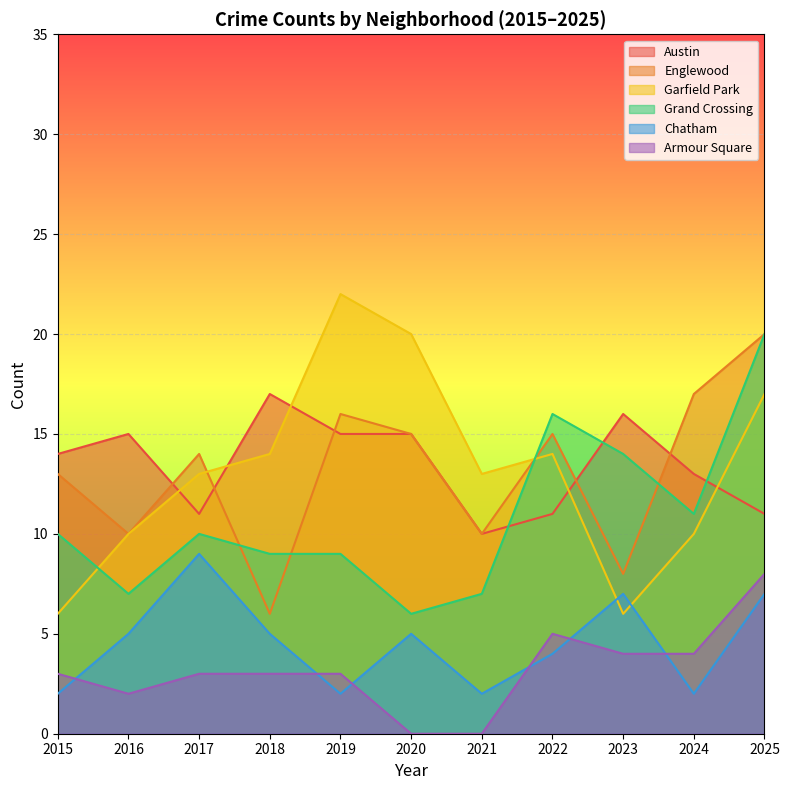

Which has a higher value, 2024 or 2023?

2023